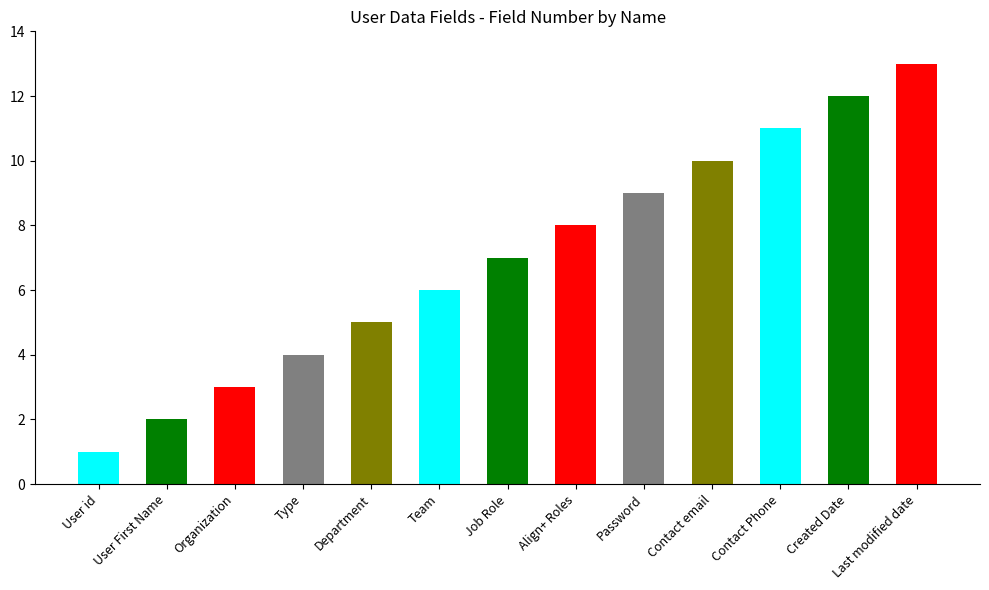

List the labels in order of value, largest first.

Last modified date, Created Date, Contact Phone, Contact email, Password, Align+ Roles, Job Role, Team, Department, Type, Organization, User First Name, User id